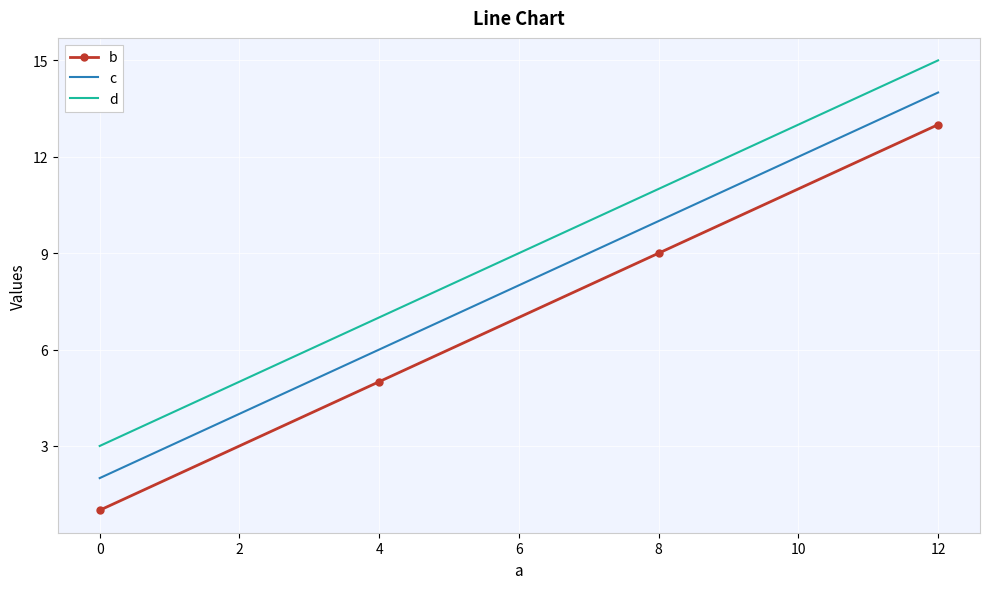

The value of b at 4 is 5. True or false?

True